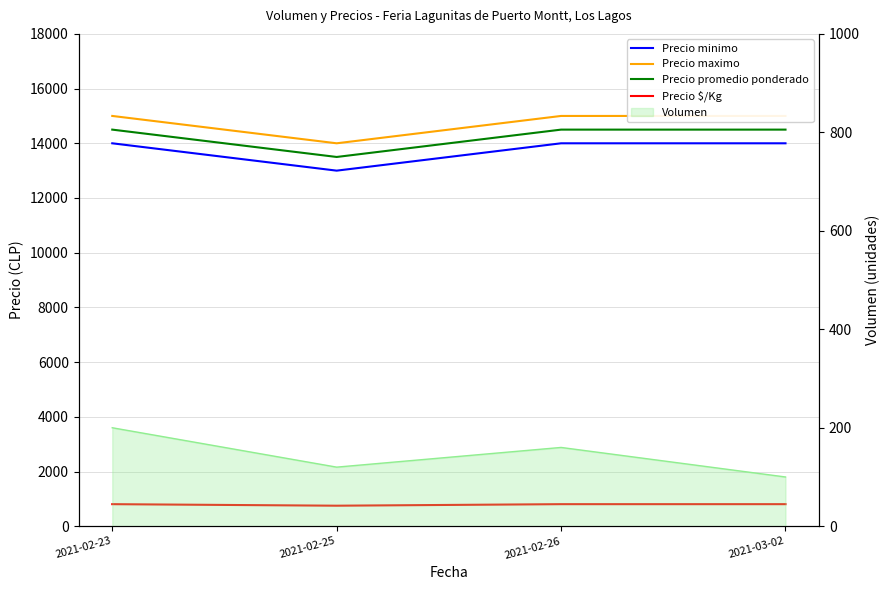

Is the value of Precio maximo at 2021-02-23 greater than the value of Precio promedio ponderado at 2021-02-25?

Yes